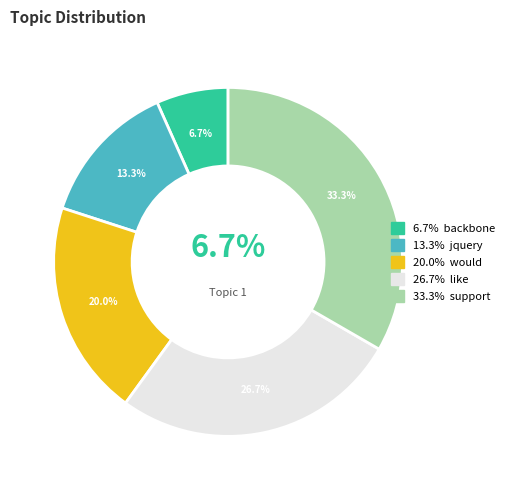

To the nearest percent, what is the difference between the like and support slice percentages?

7%